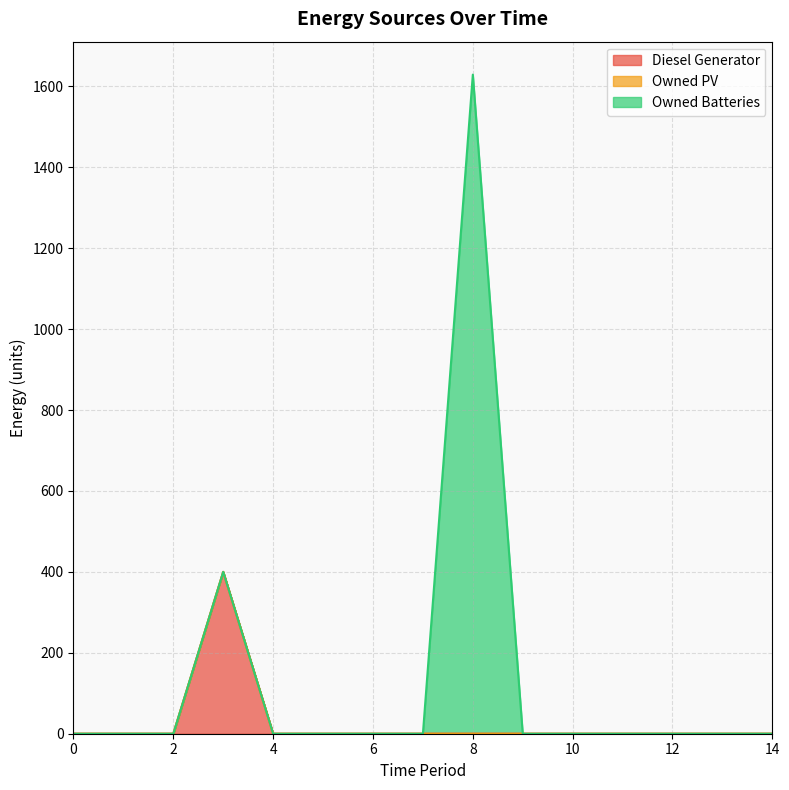

Does the chart have visible grid lines?

Yes